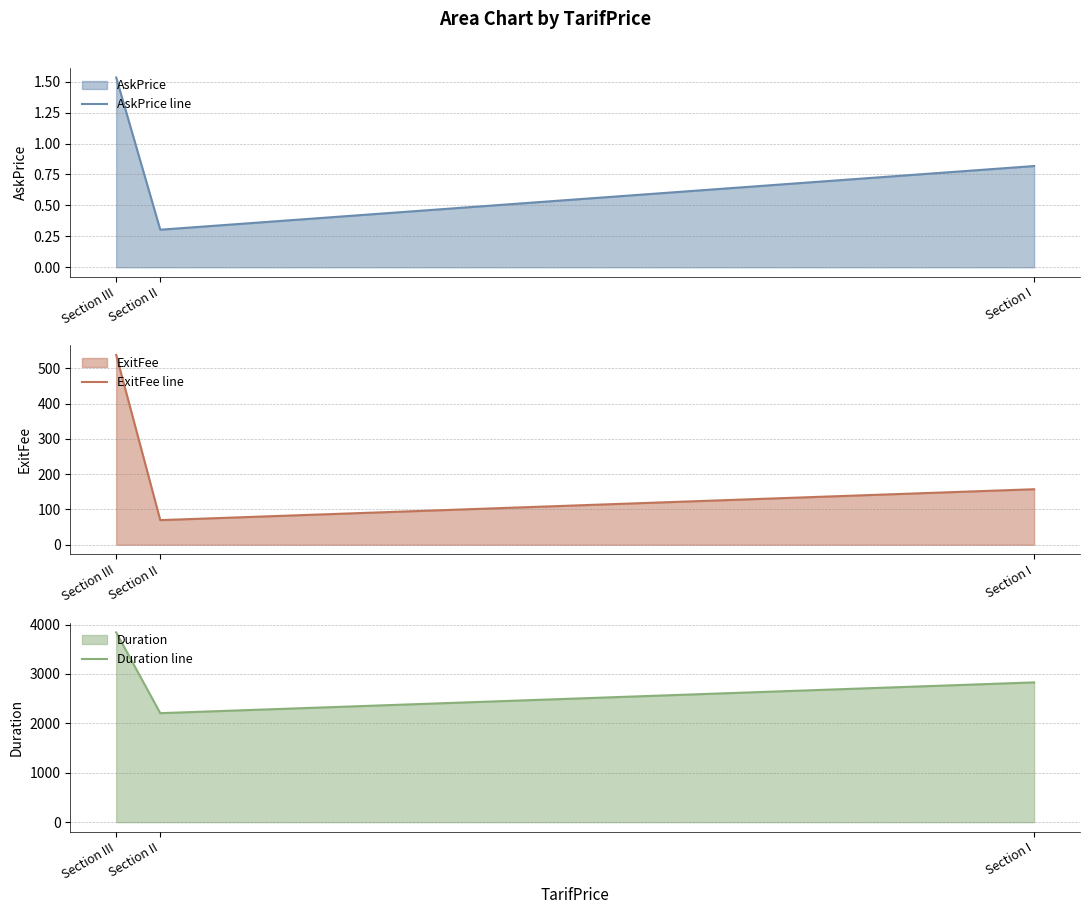

True or false: ExitFee line has a value of 27.2 at Section II.

False